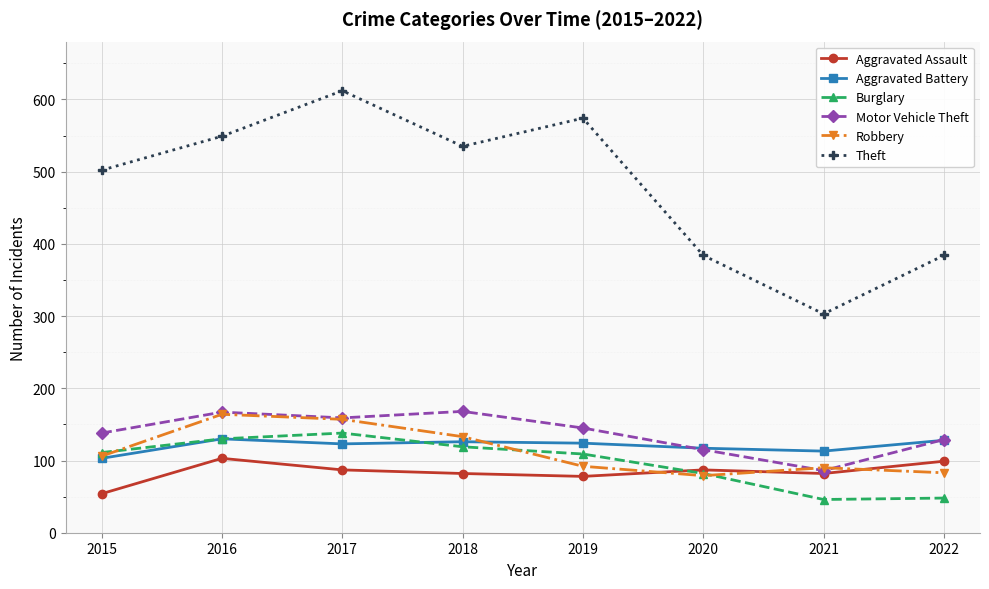

True or false: Aggravated Battery has a value of 130 at 2016.

True